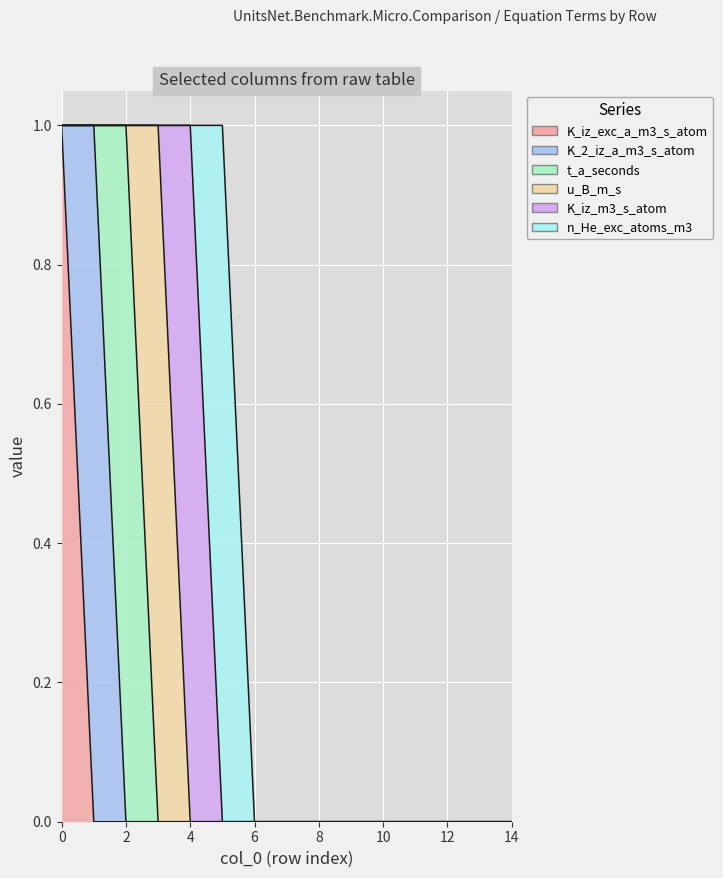

What are all the series names shown in the legend?

K_iz_exc_a_m3_s_atom, K_2_iz_a_m3_s_atom, t_a_seconds, u_B_m_s, K_iz_m3_s_atom, n_He_exc_atoms_m3